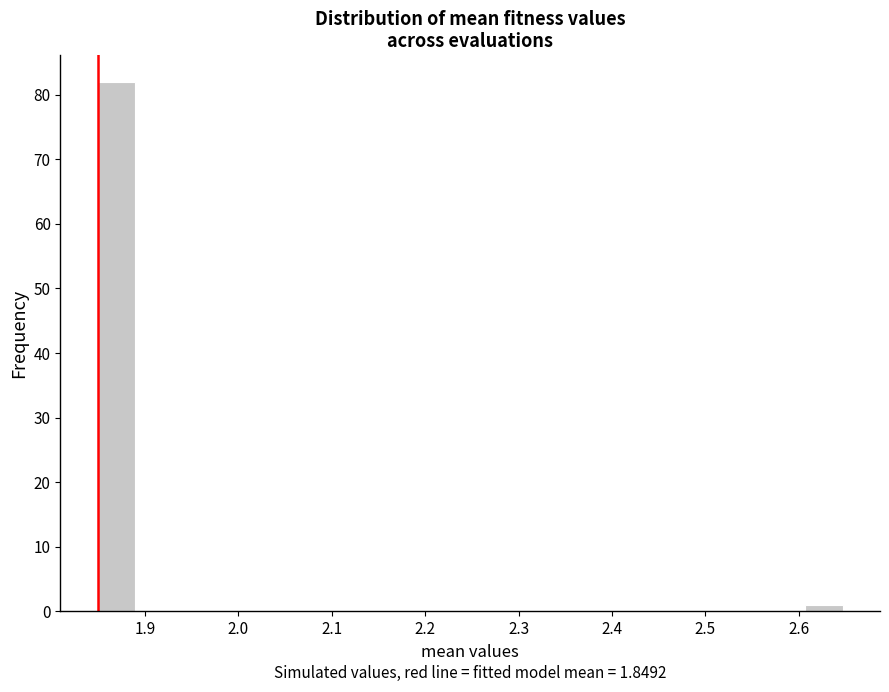

Around what value on the x-axis is the tallest bar? Give the approximate position of its centre, as read against the axis.

1.87